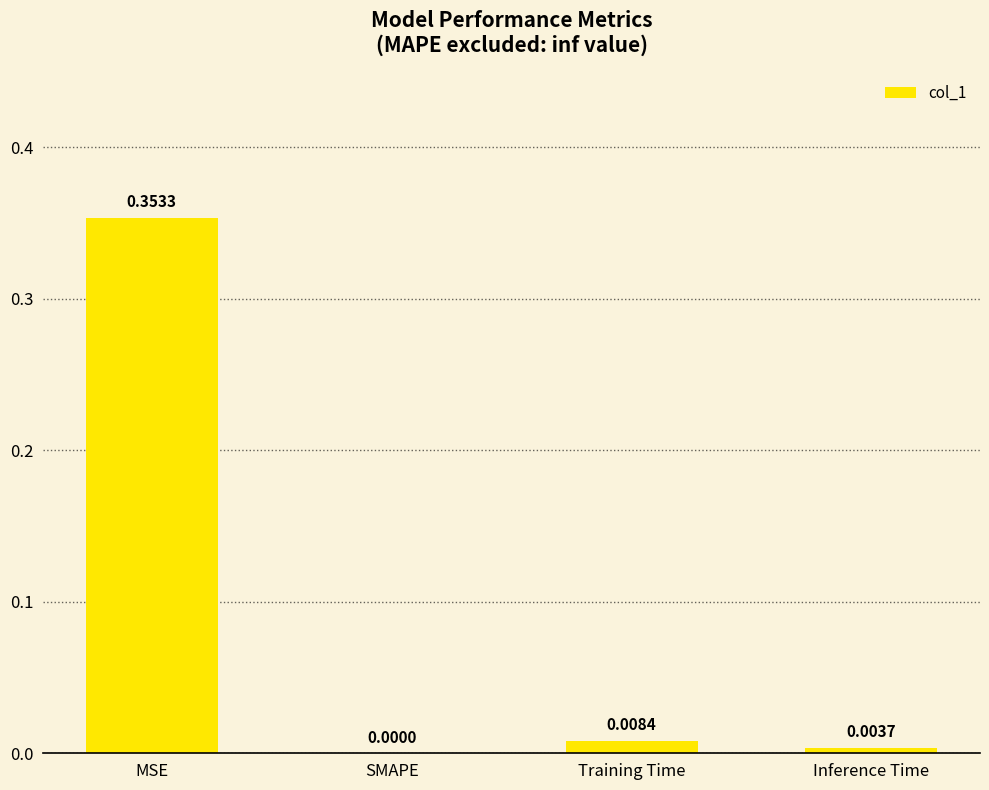

What is the change in value from MSE to Inference Time?

-0.3